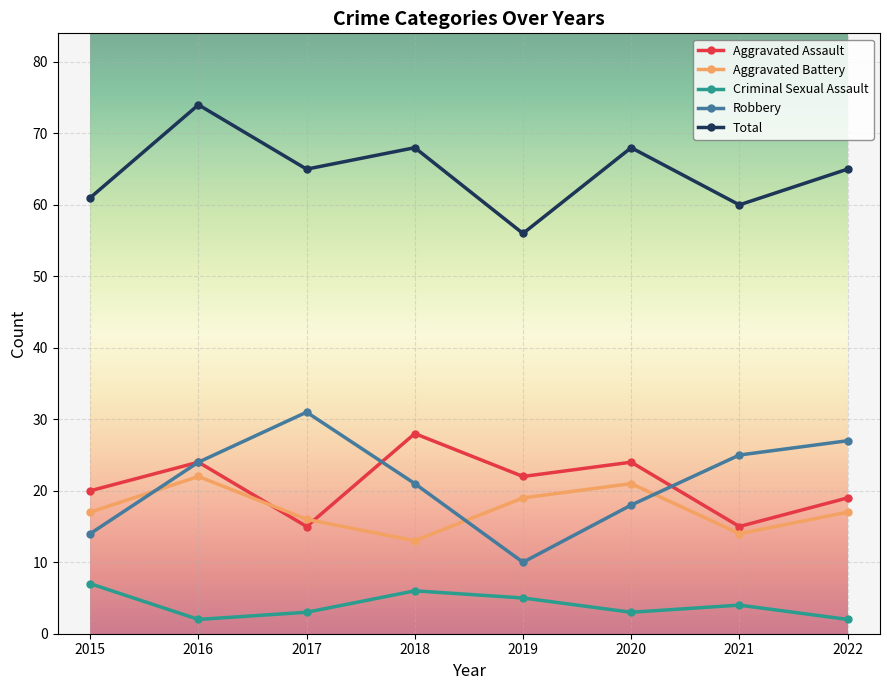

At which label does Robbery reach its minimum?

2019